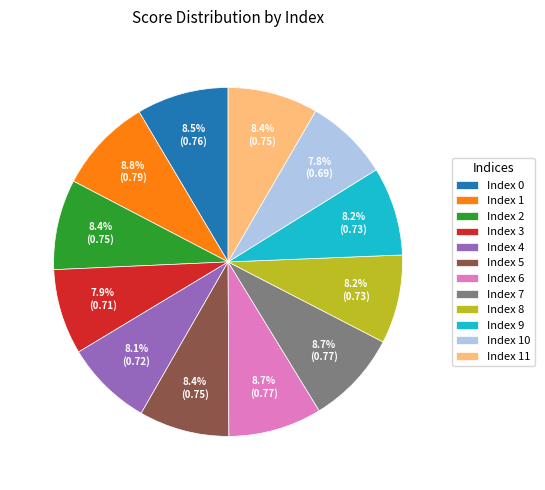

What percentage is NOT represented by Index 6?

91.3%